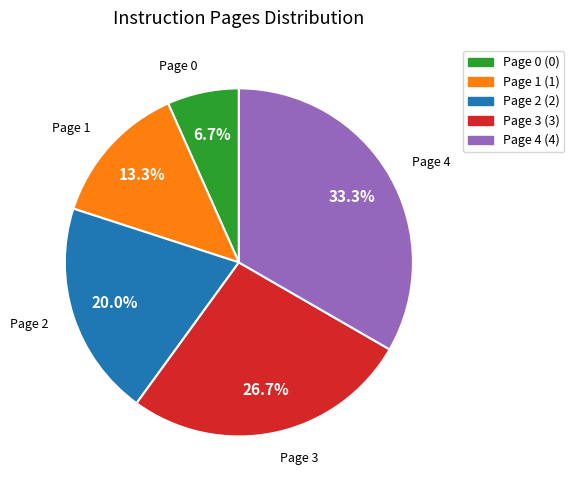

What percentage is the Page 2 slice, to the nearest percent?

20%